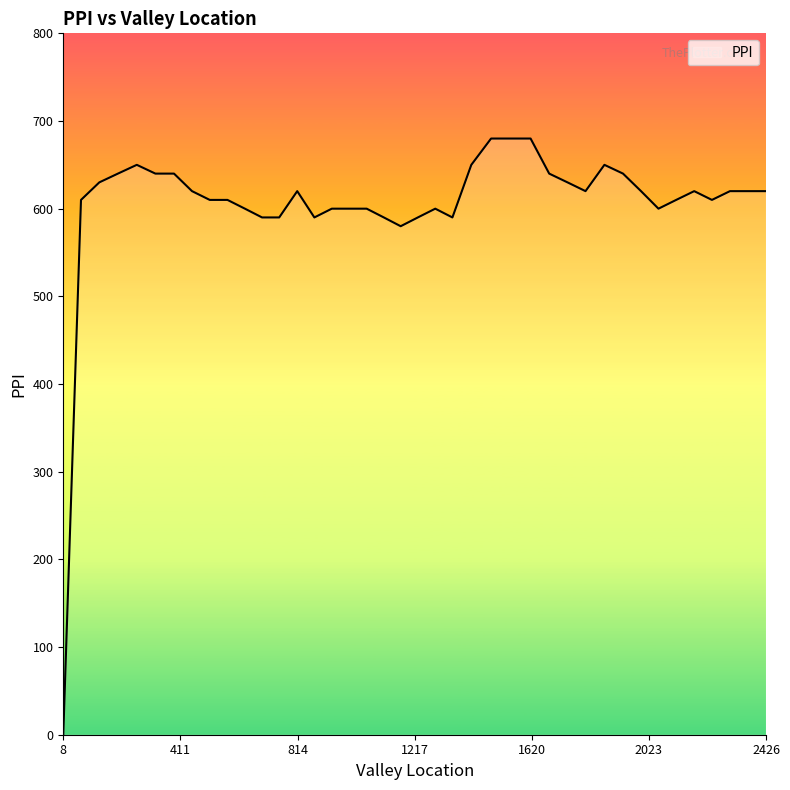

What is the maximum value shown in the chart?

680